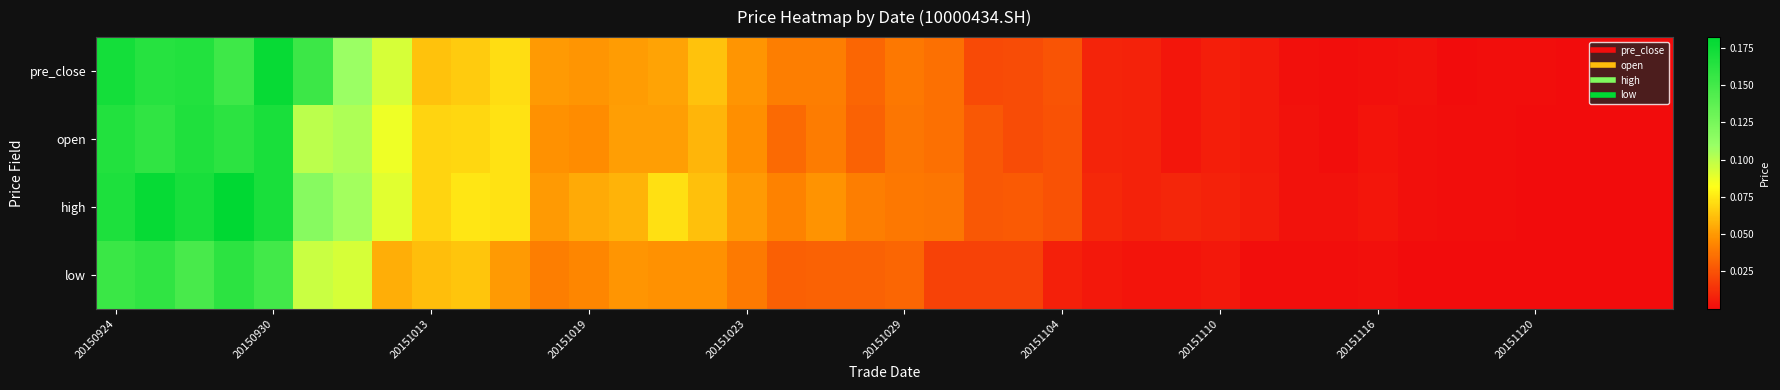

Rank the series by their average value, from highest to lowest.

high, pre_close, open, low